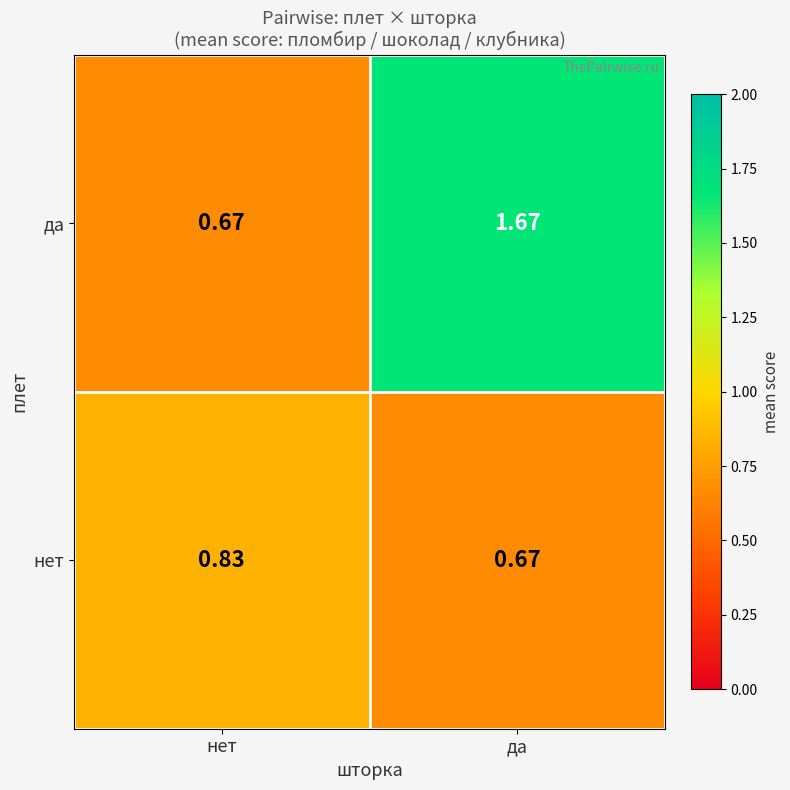

At which category is the sum across all series the highest?

да